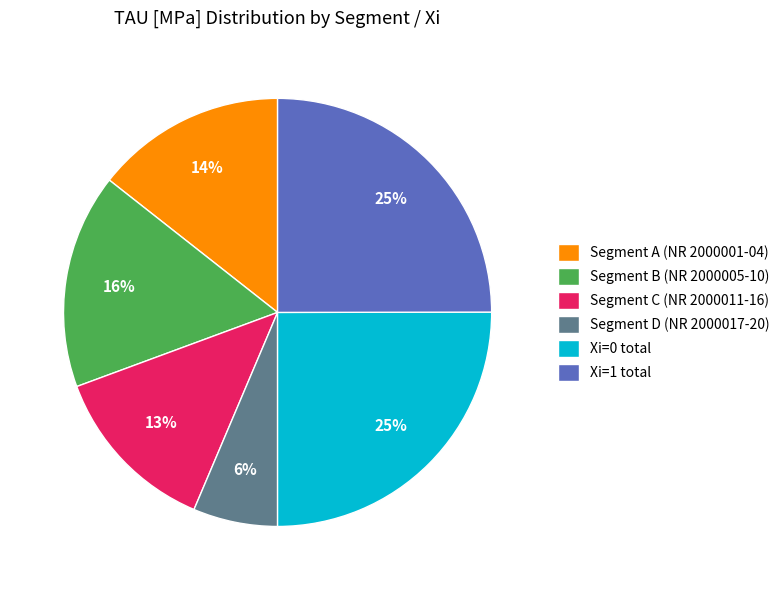

What percentage is the Segment B (NR 2000005-10) slice, to the nearest percent?

16%